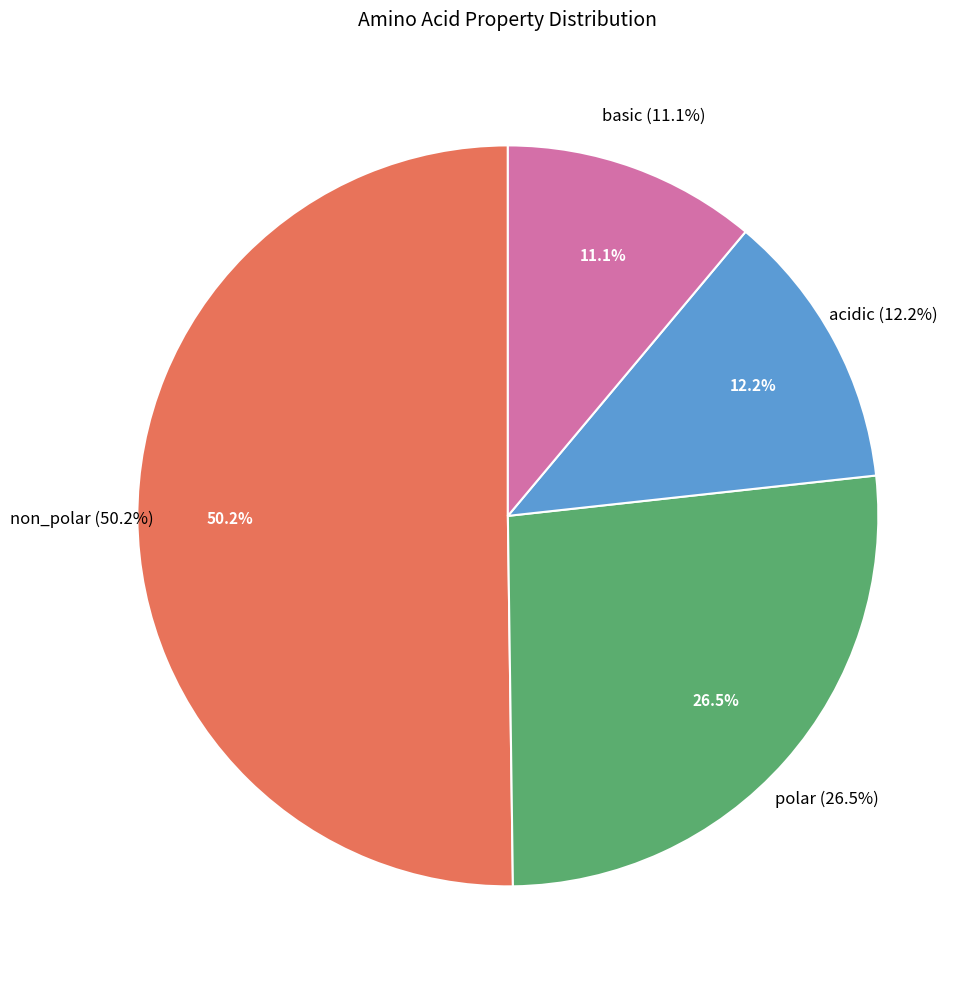

What is the total percentage of polar and basic?

37.6%